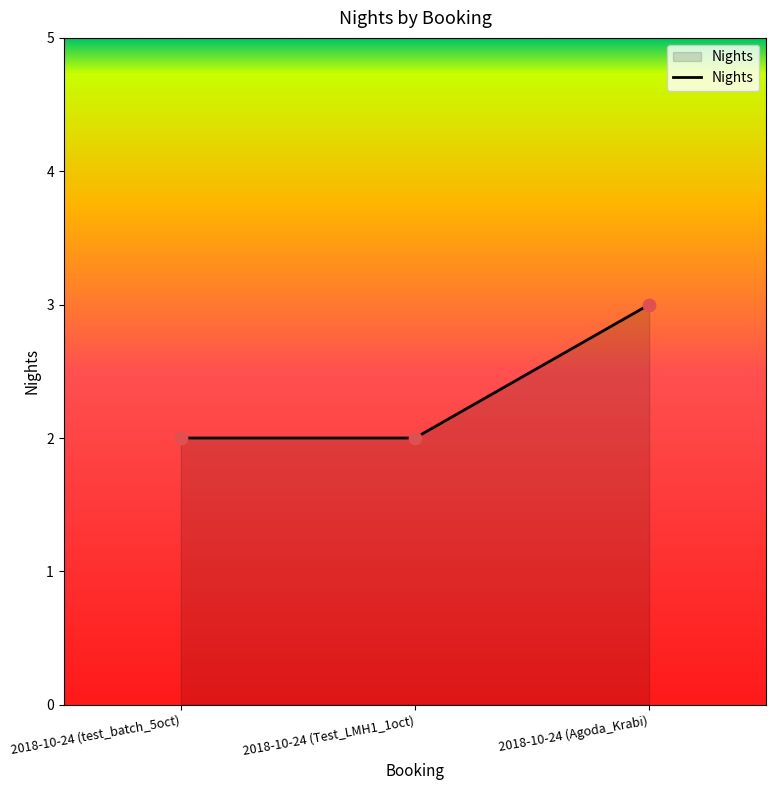

What is the change in value from 2018-10-24 (Test_LMH1_1oct) to 2018-10-24 (Agoda_Krabi)?

+1